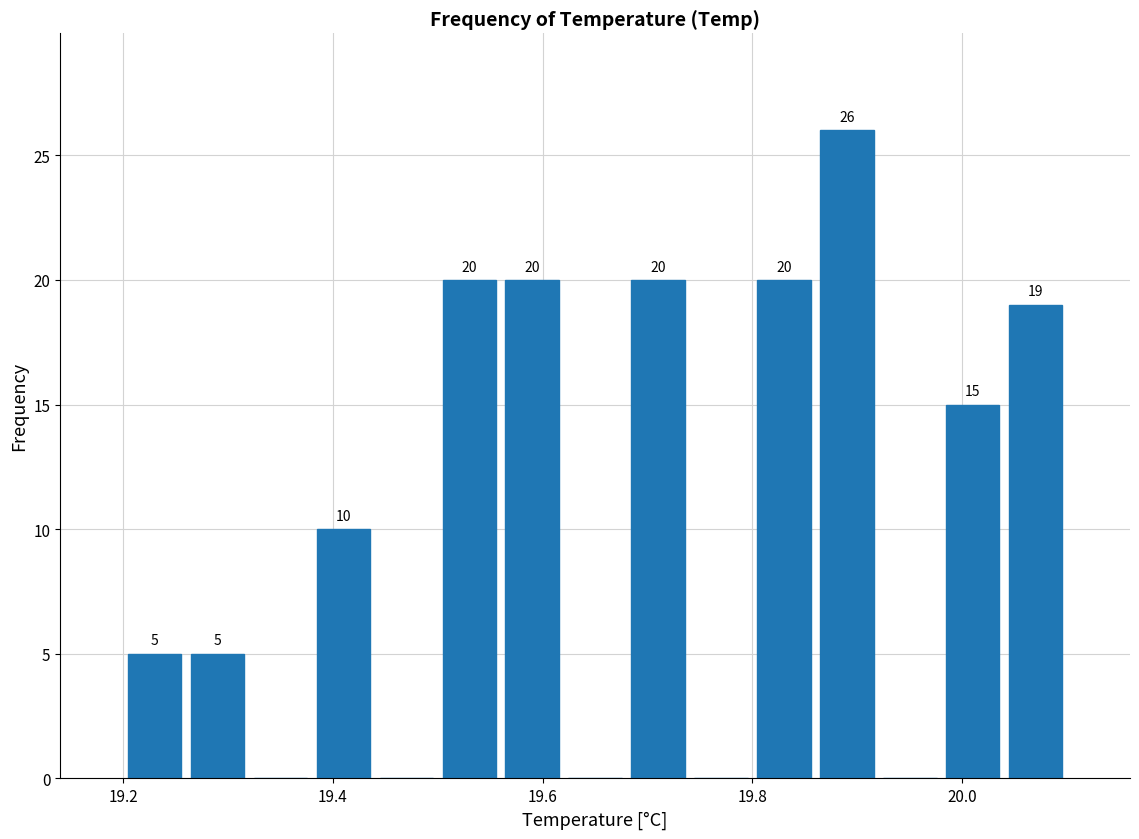

Around what value on the x-axis is the tallest bar? Give the approximate position of its centre, as read against the axis.

19.90